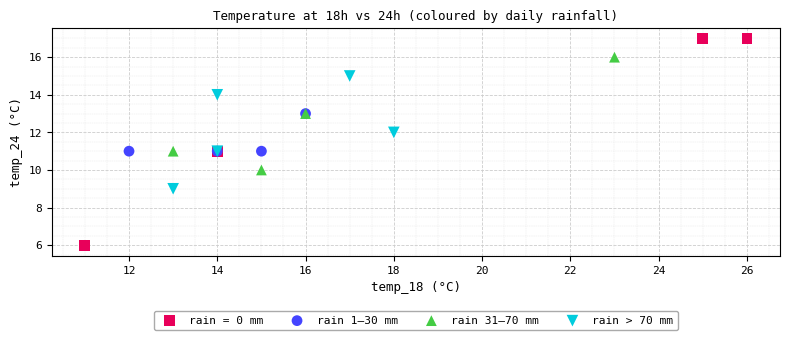

What are all the series names shown in the legend?

rain = 0 mm, rain 1–30 mm, rain 31–70 mm, rain > 70 mm